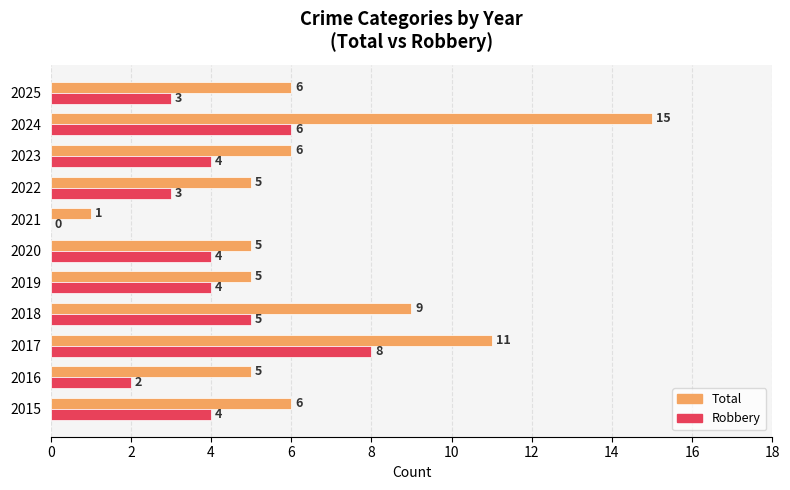

Which category has the highest value across all series?

2024